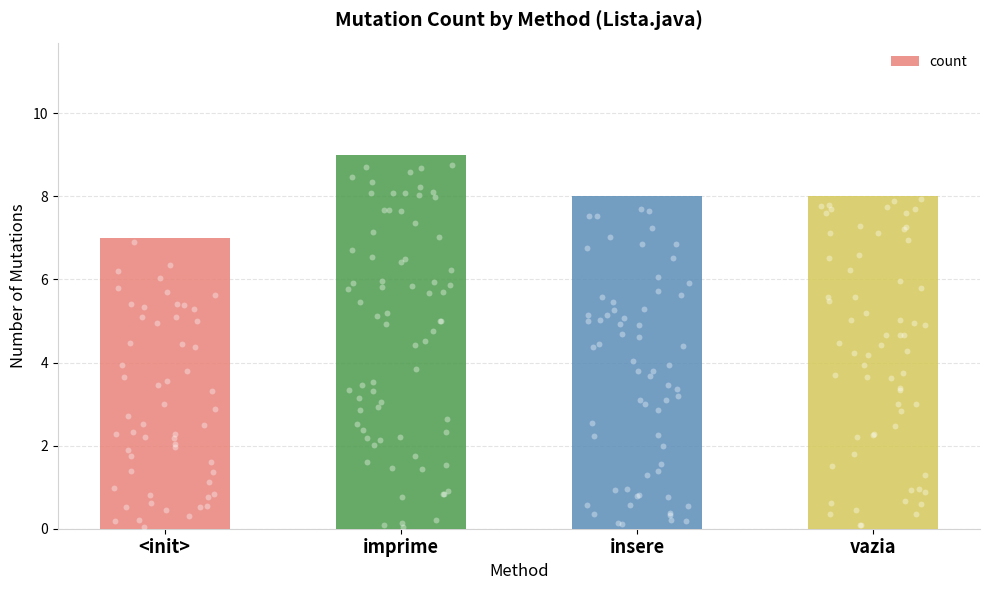

What is the change in value from <init> to imprime?

+2